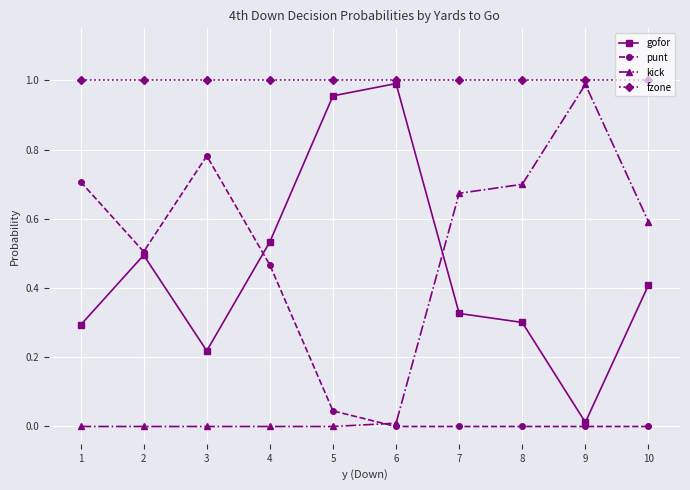

What is the total value across all series at 10?

2.0